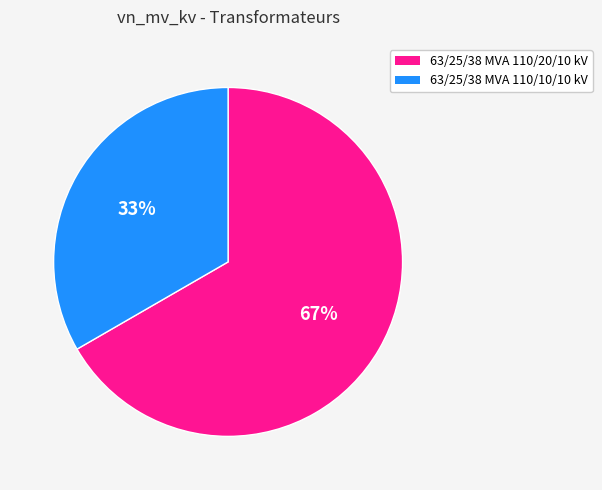

Rank the categories by value from lowest to highest.

63/25/38 MVA 110/10/10 kV, 63/25/38 MVA 110/20/10 kV